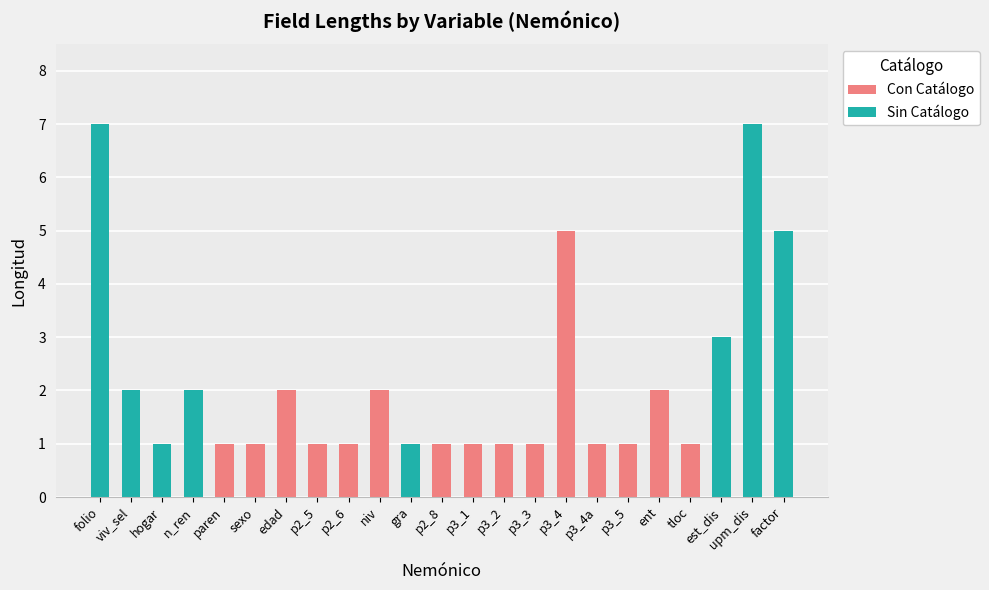

How many bars are there in total?

23